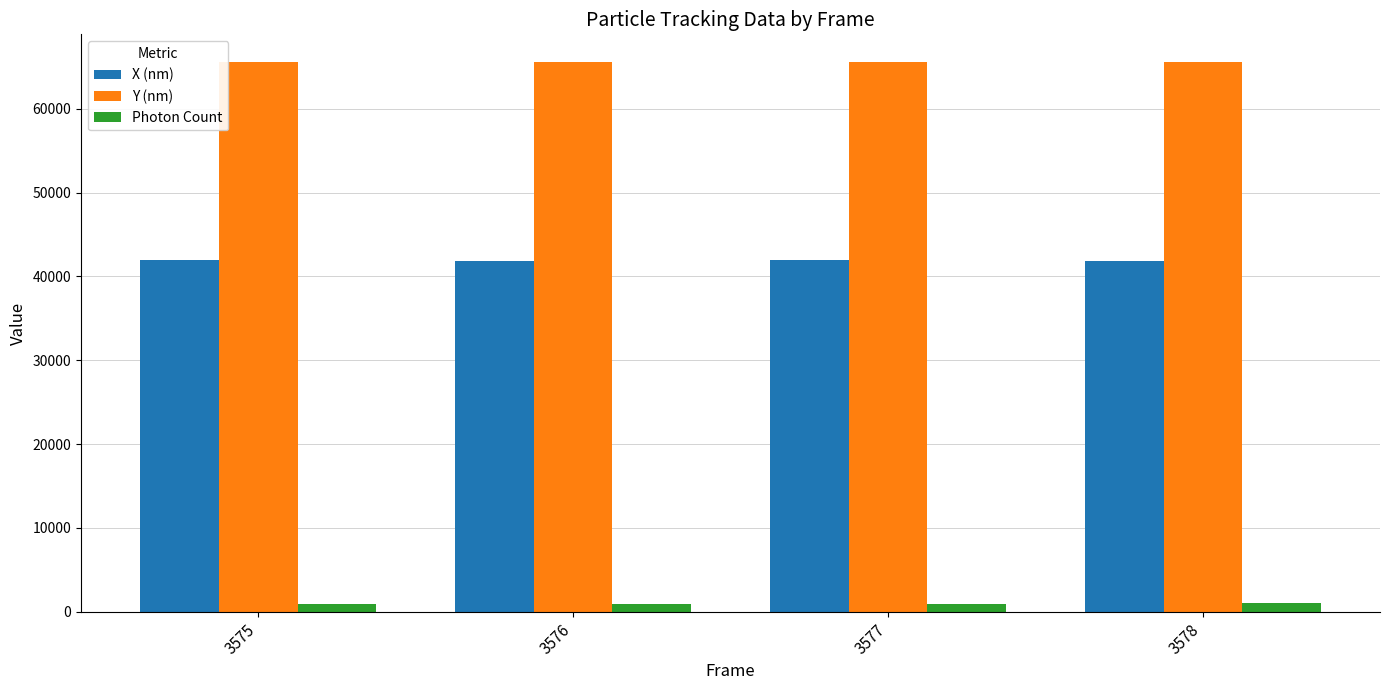

Are the bars grouped side by side (vs. stacked)?

Yes